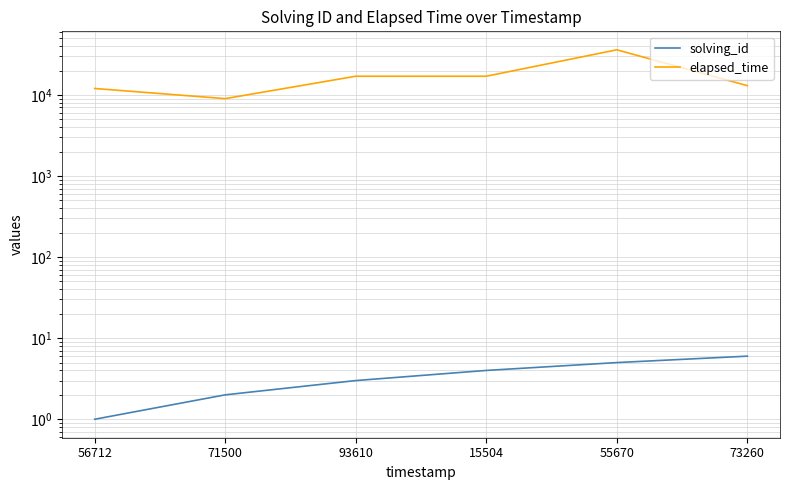

Between 93610 and 55670, which series saw the biggest shift?

elapsed_time